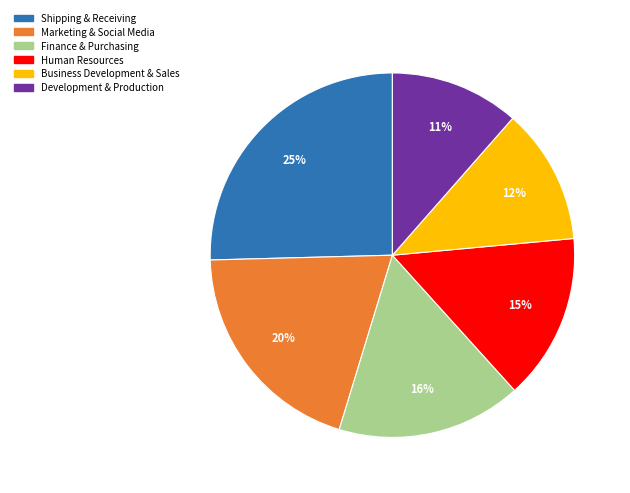

Which category has the biggest portion of the pie?

Shipping & Receiving